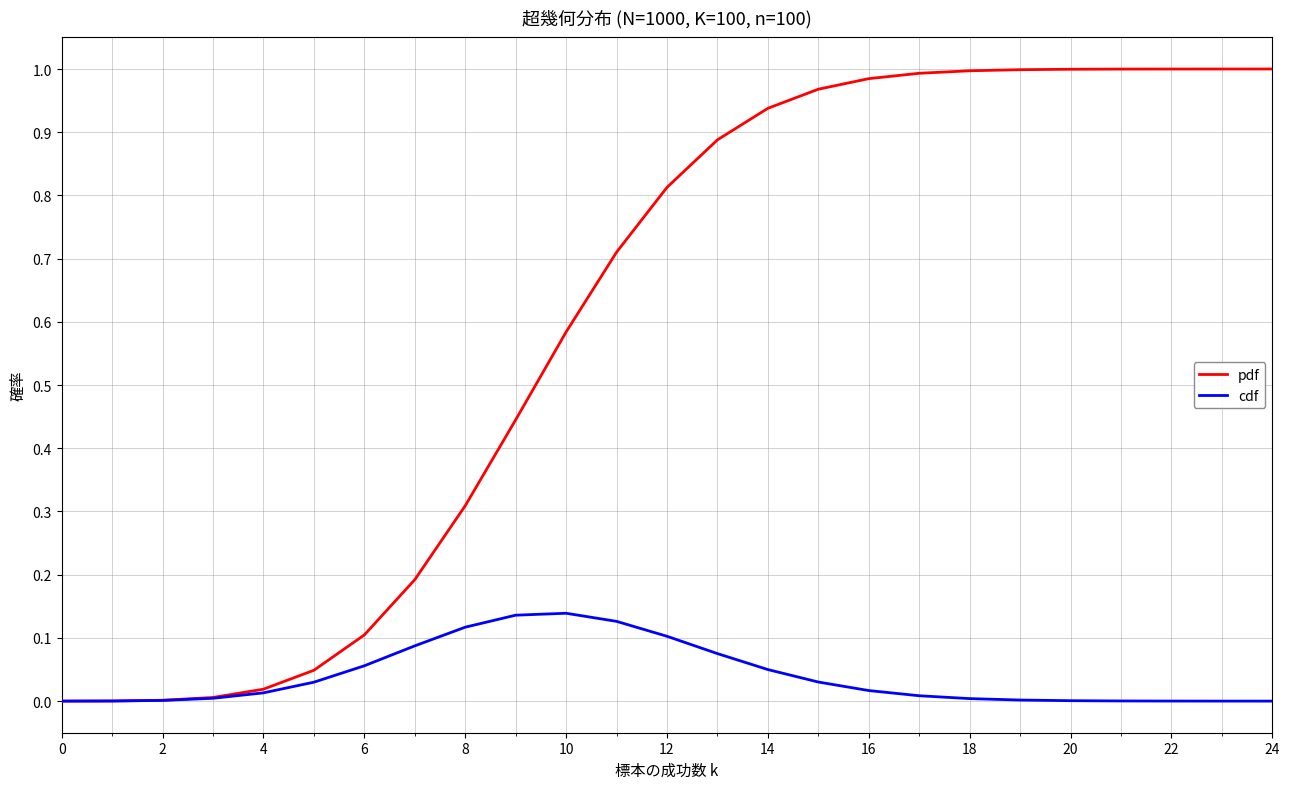

Which series has the widest spread of values?

pdf